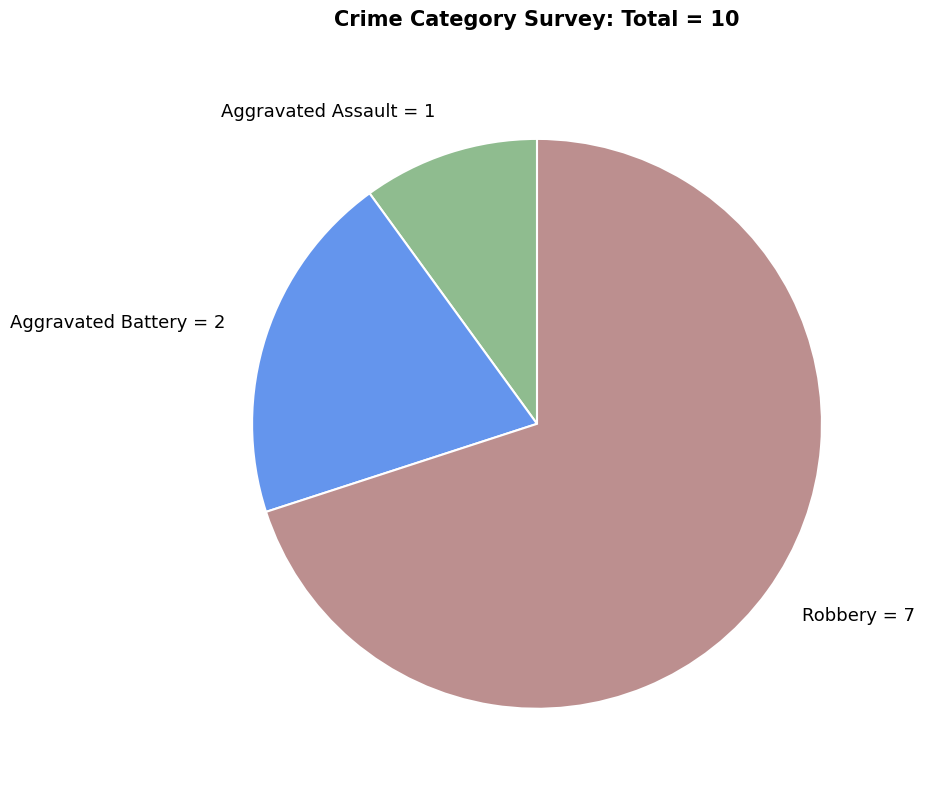

Which slice is the largest?

Robbery